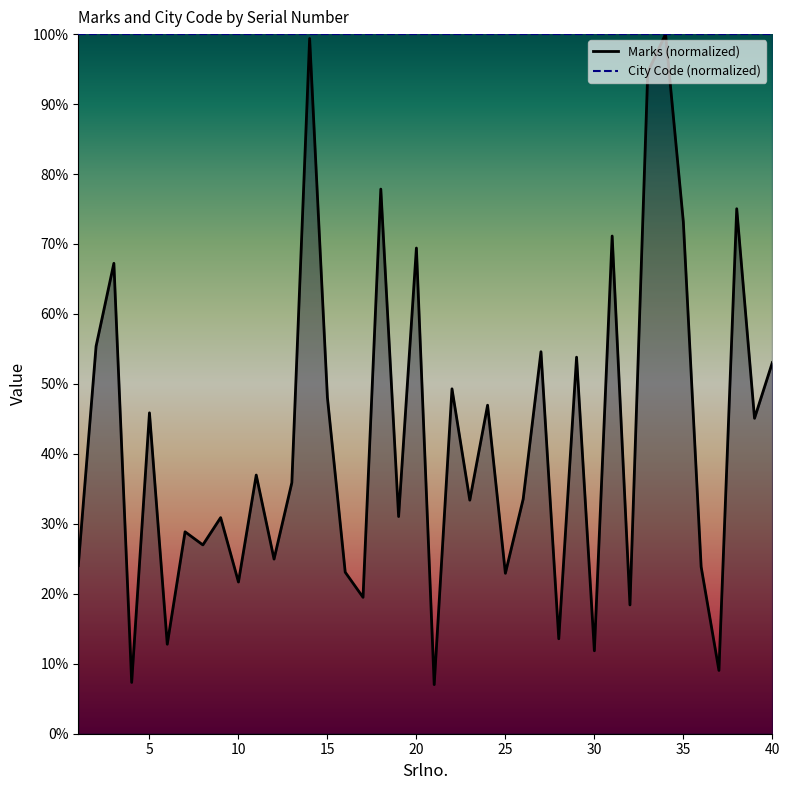

Where is the first local maximum?

3